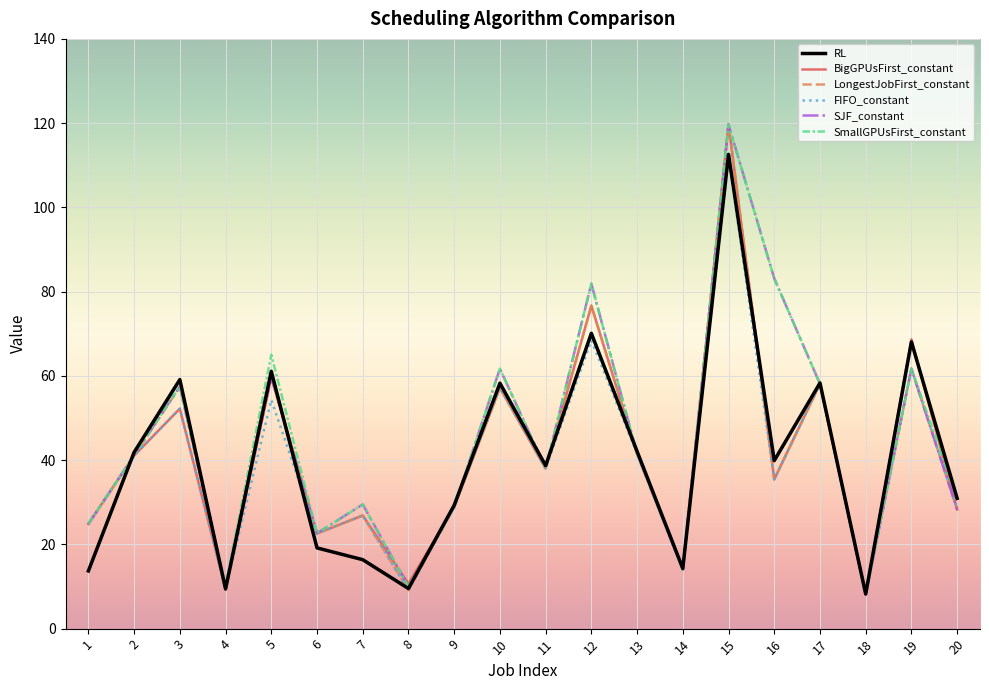

What is the total value across all series at 1?

138.0